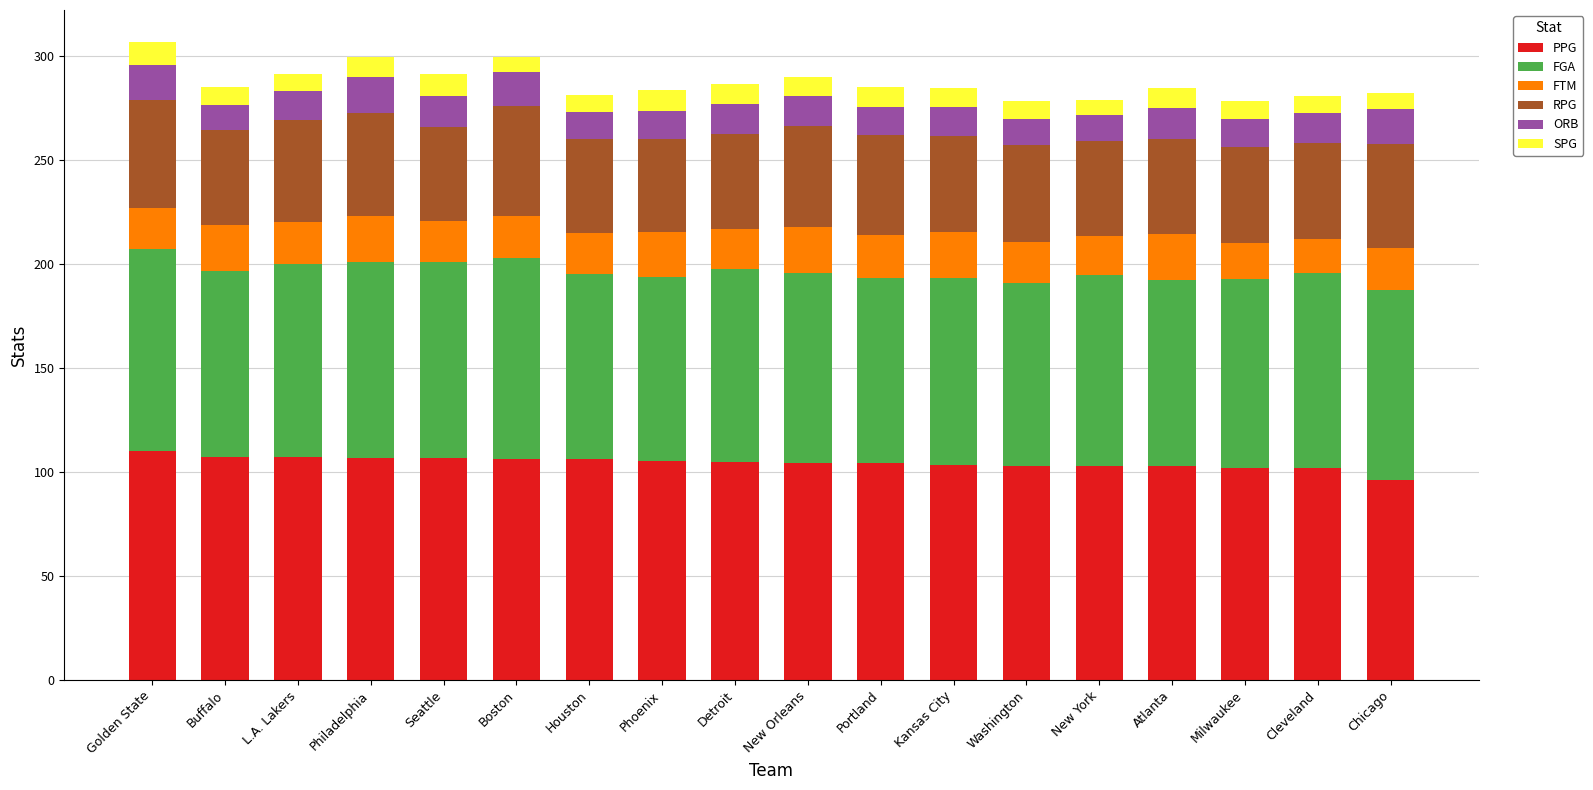

The value of PPG at Cleveland is 132.3. True or false?

False